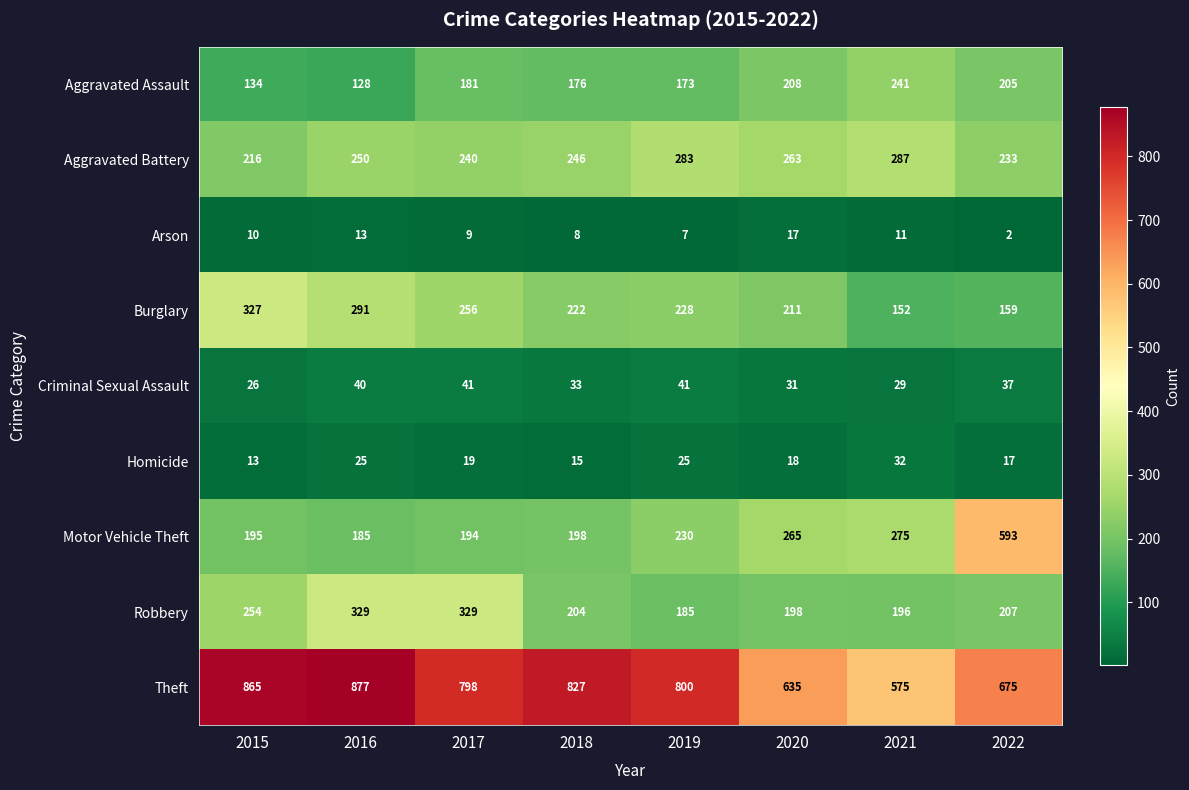

List the series in order of their peak value, highest first.

Theft, Motor Vehicle Theft, Robbery, Burglary, Aggravated Battery, Aggravated Assault, Criminal Sexual Assault, Homicide, Arson